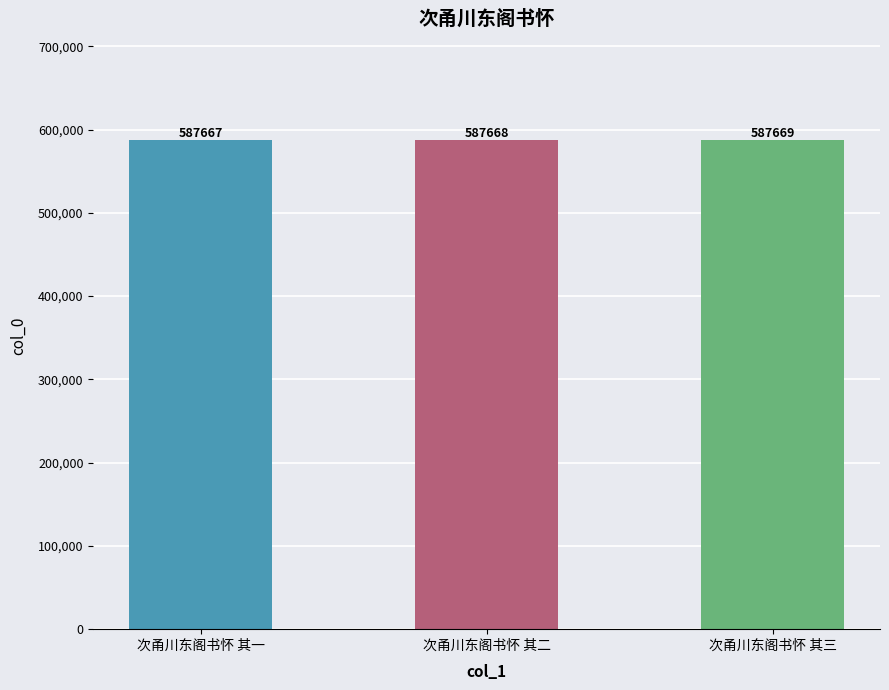

The chart shows a value of 587669 at 次甬川东阁书怀 其三. True or false?

True